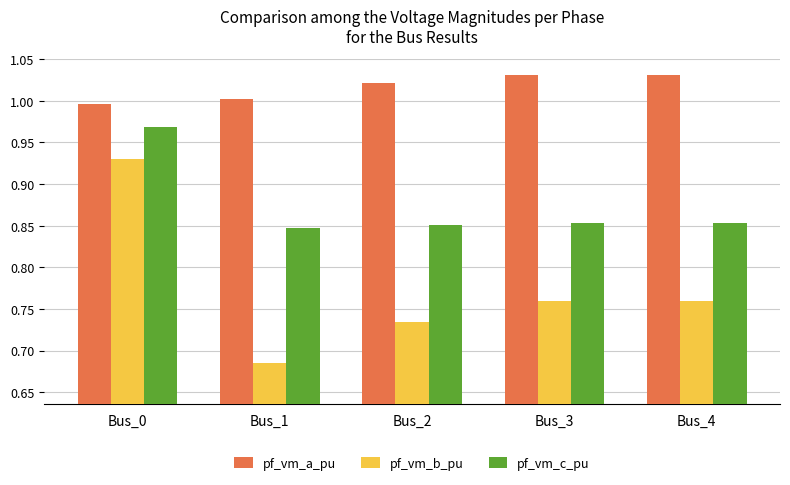

Count the pf_vm_b_pu values in the range 0 to 1.

5